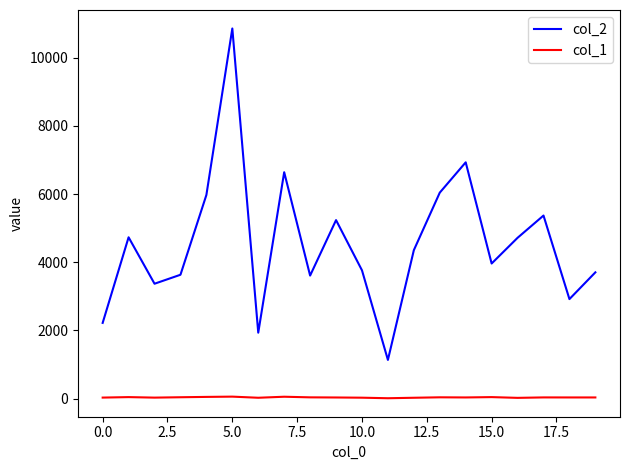

What is the sum of all col_1 values?

705